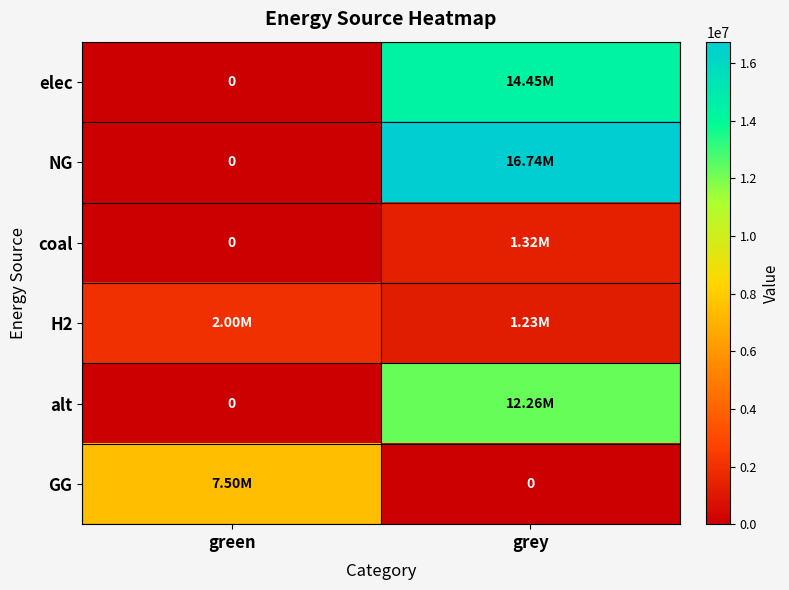

At which label does alt reach its peak?

grey